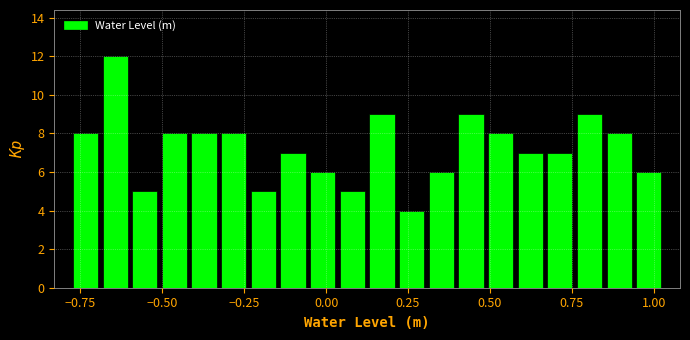

Around what value on the x-axis is the tallest bar? Give the approximate position of its centre, as read against the axis.

-0.65